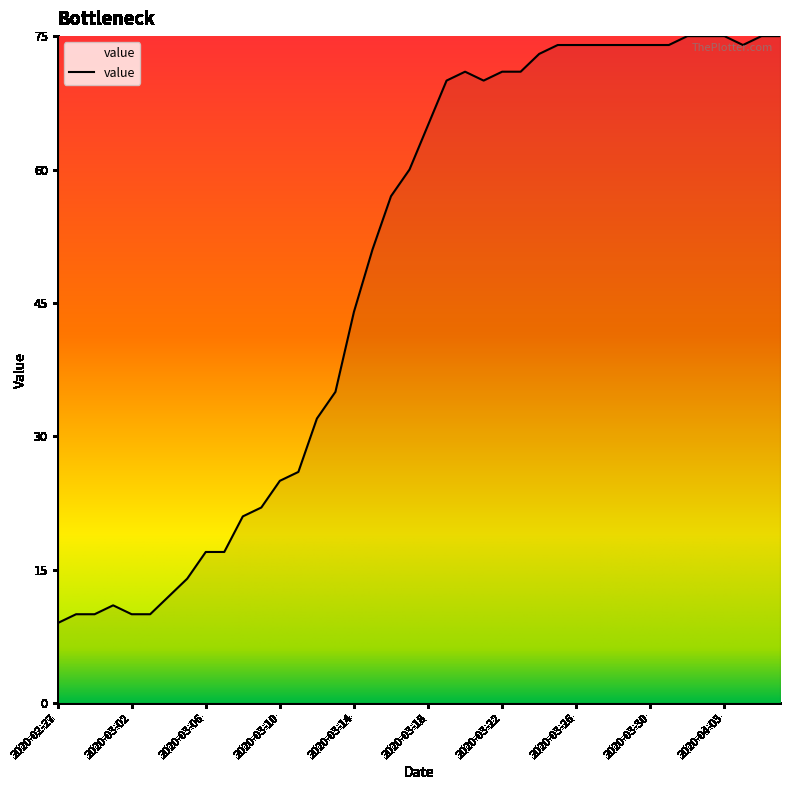

How many series are shown in this chart?

1